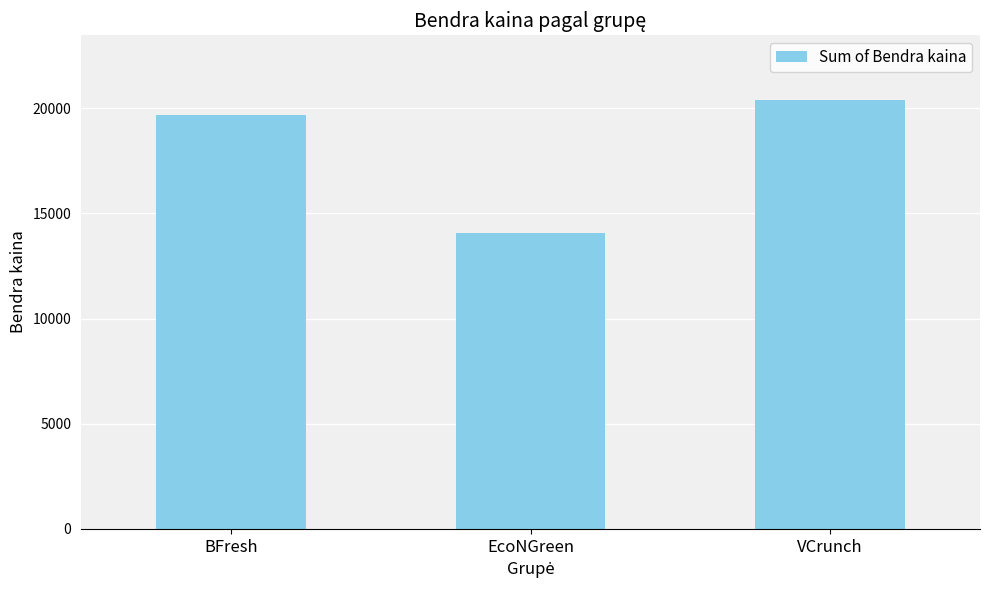

What is the change in value from EcoNGreen to VCrunch?

+6357.6